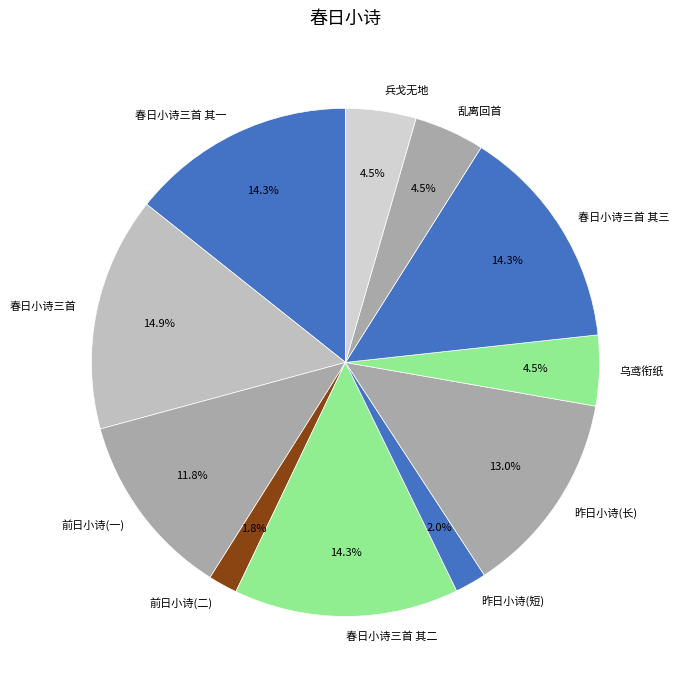

Combined, do 前日小诗(二) and 兵戈无地 account for over 50%?

No